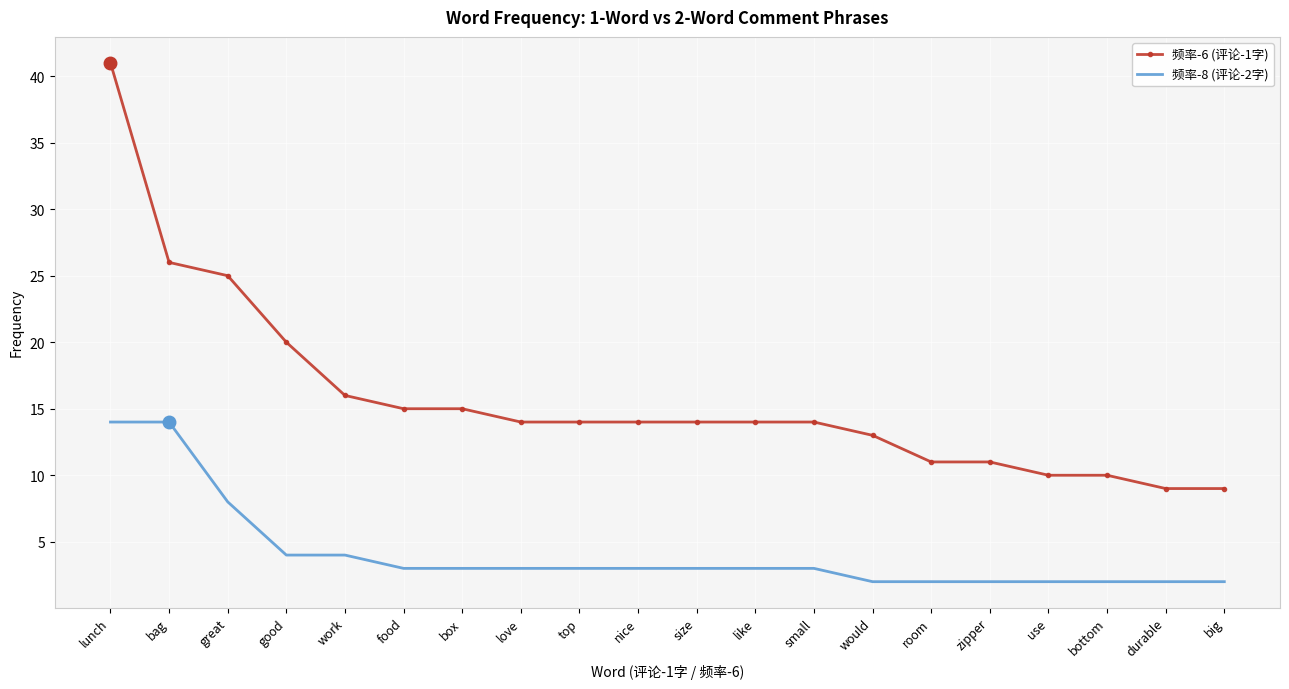

What is the sum of all 频率-8 (评论-2字) values?

82